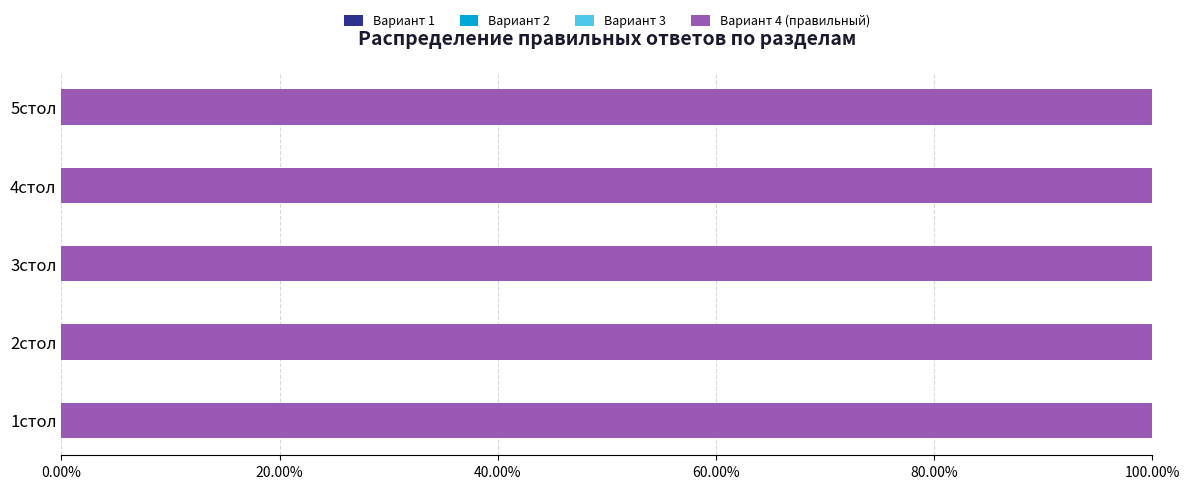

The value of Правильный ответ 4 (count) at 2 is 4. True or false?

True